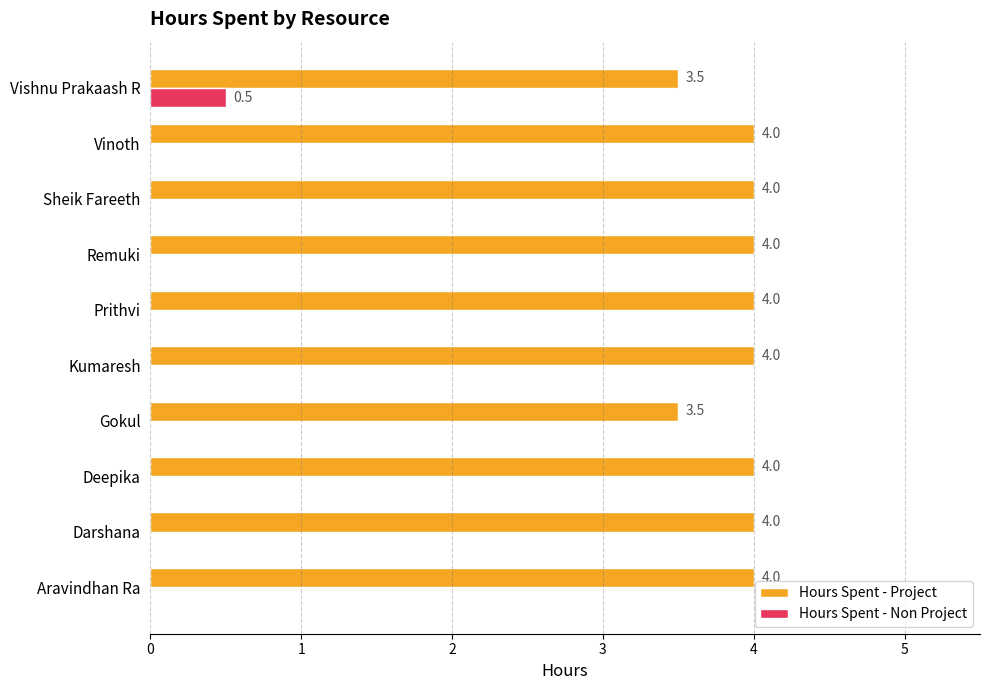

Between Aravindhan Ra and Gokul, which series saw the biggest shift?

Hours Spent - Project